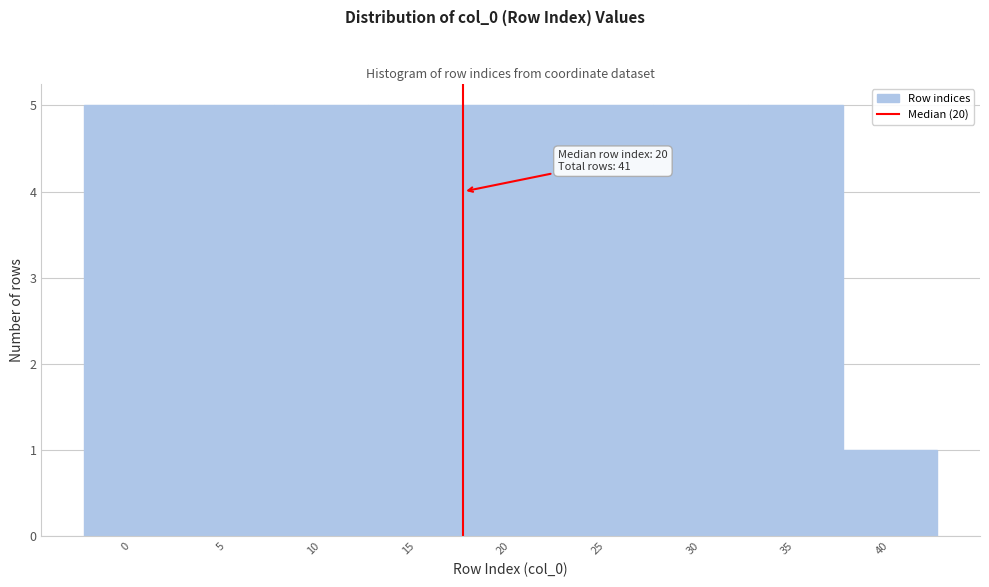

Reading left to right, transcribe all the data shown in this chart.

0=5	5=5	10=5	15=5	20=5	25=5	30=5	35=5	40=1